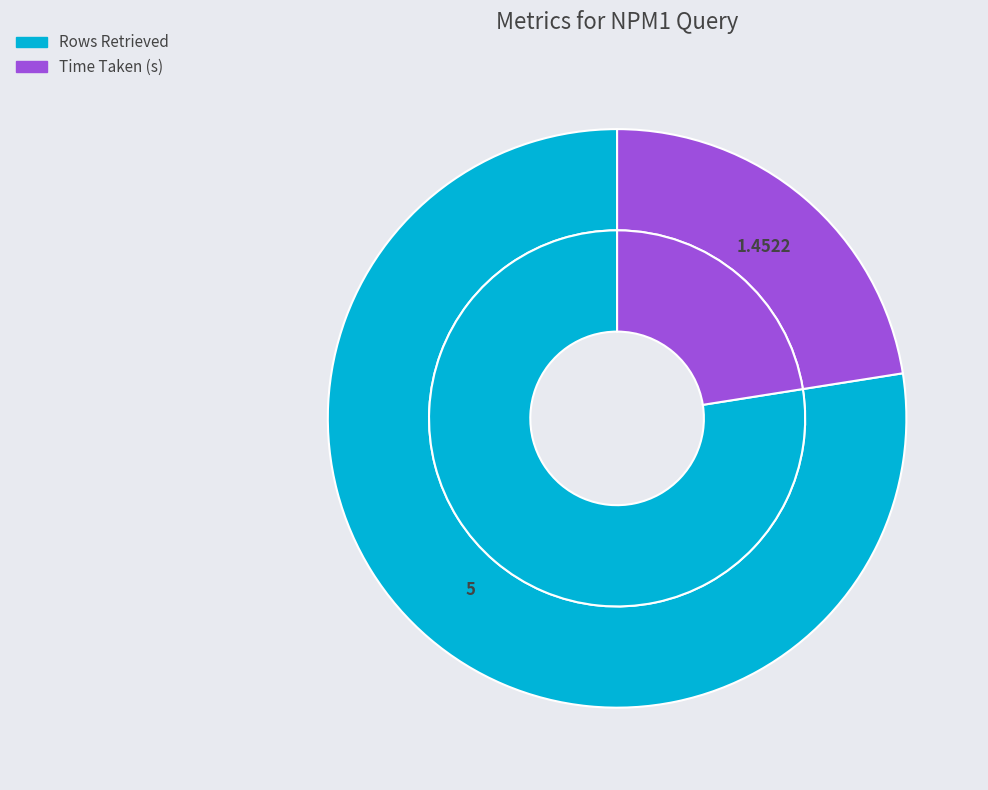

How many segments does this pie chart have?

2